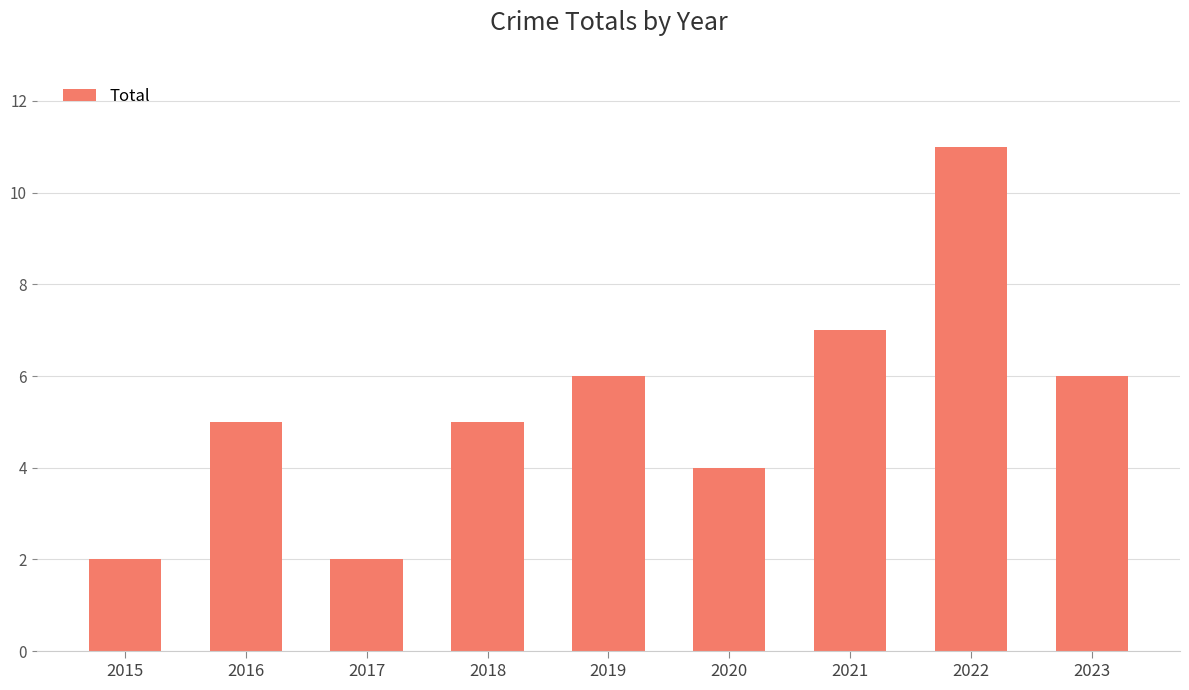

What is the greatest value displayed?

11